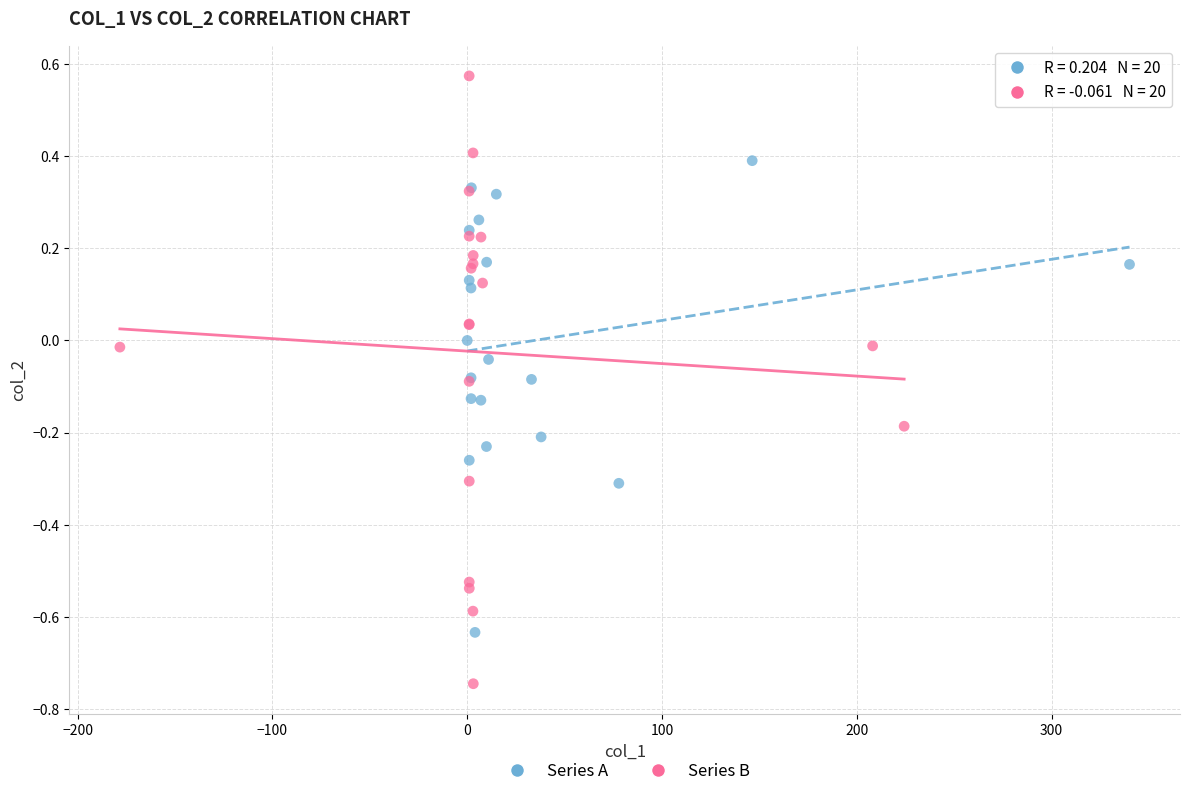

Which series has the widest spread of Y values?

Series B